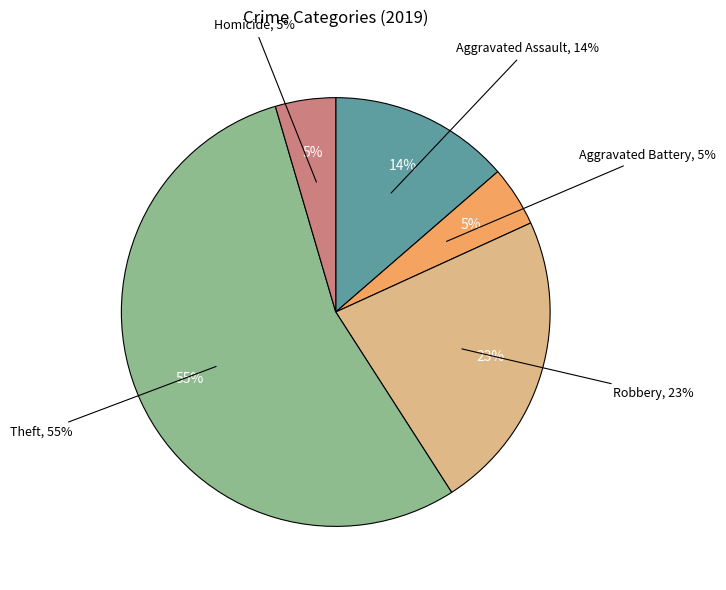

Which has a higher value, Theft or Homicide?

Theft